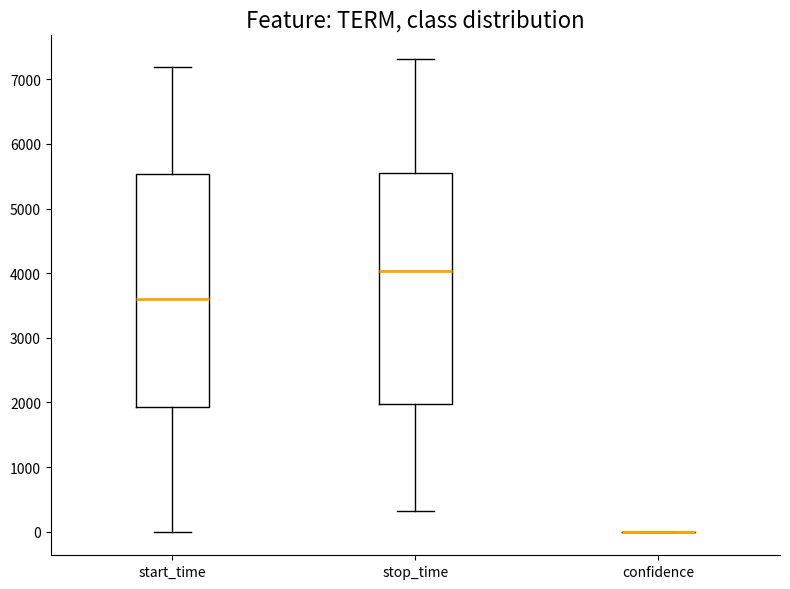

Where does the lower whisker of the box for stop_time end on the y-axis? The values are not printed on the chart, so give them approximately, as read against the axis.

300